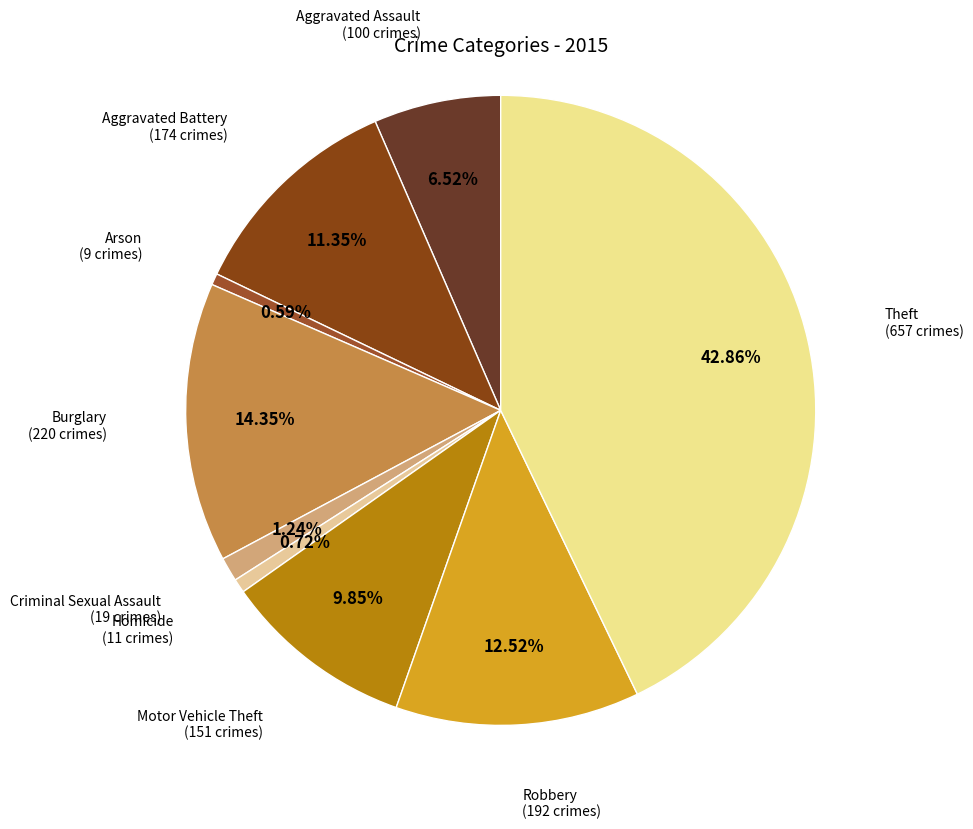

Is there a majority slice in this chart?

No